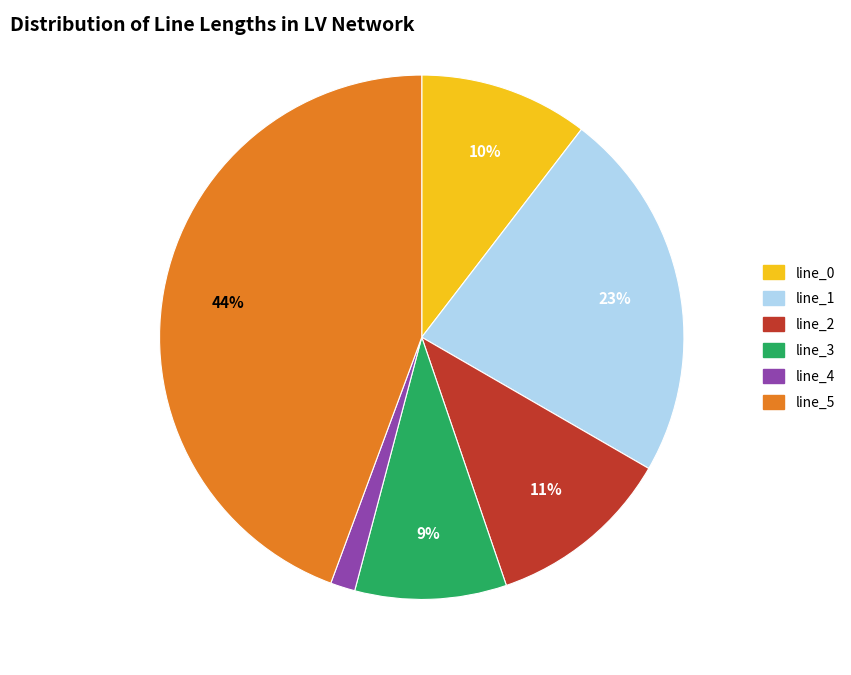

To the nearest percent, what is the average slice percentage?

17%